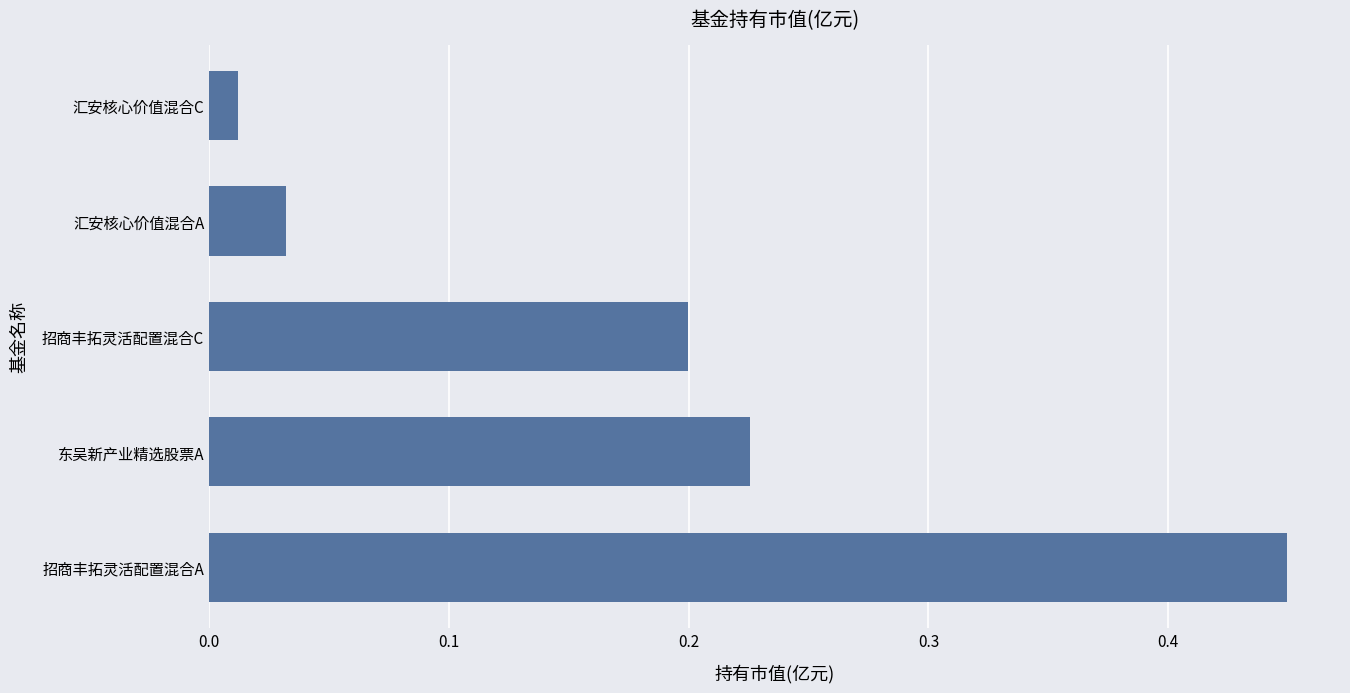

What is the sum of all values?

0.9